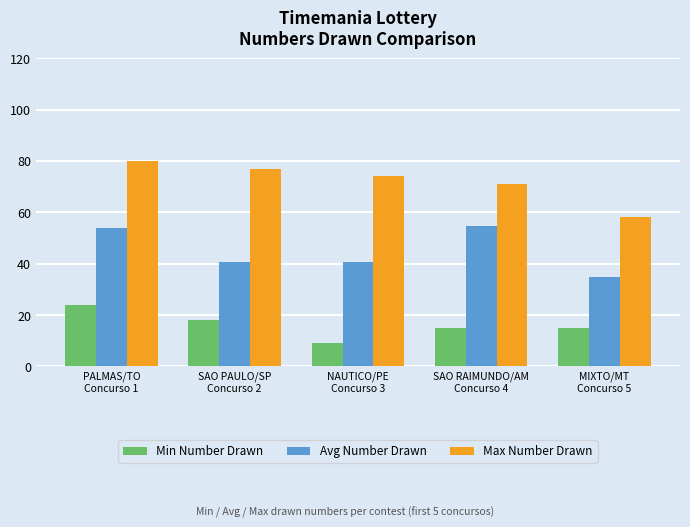

What is the total value across all series at PALMAS/TO
Concurso 1?

157.9